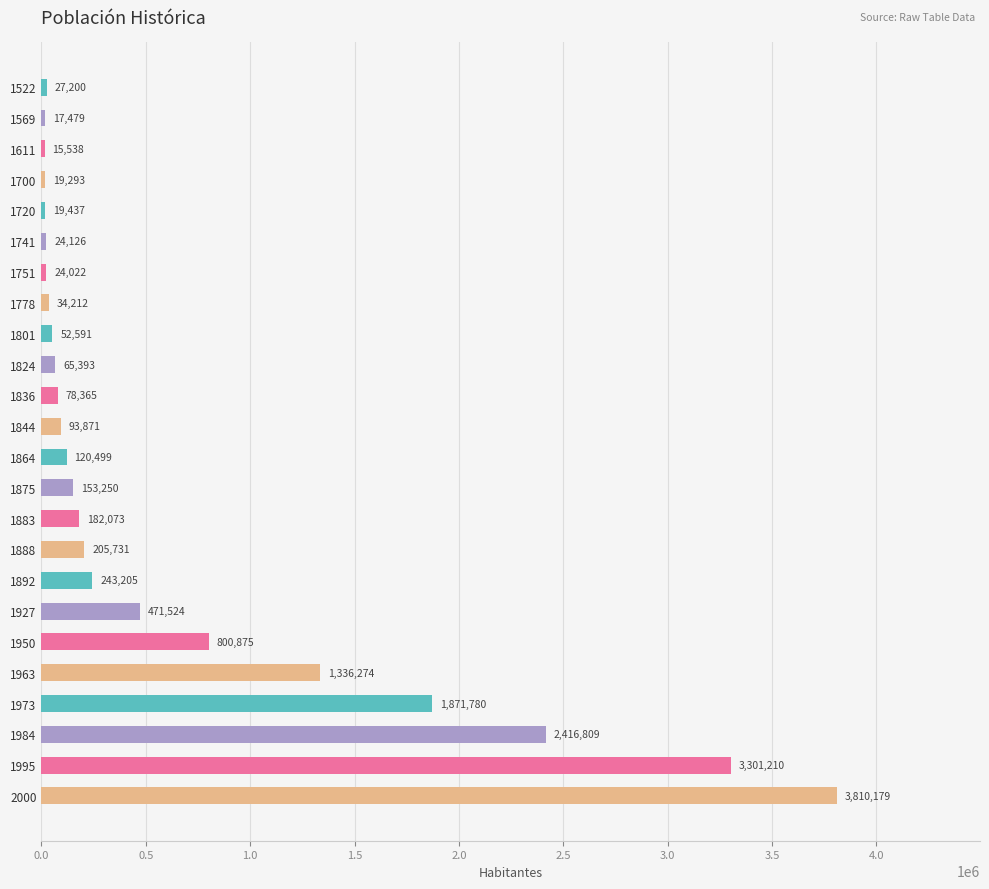

What is the maximum value shown in the chart?

3810179